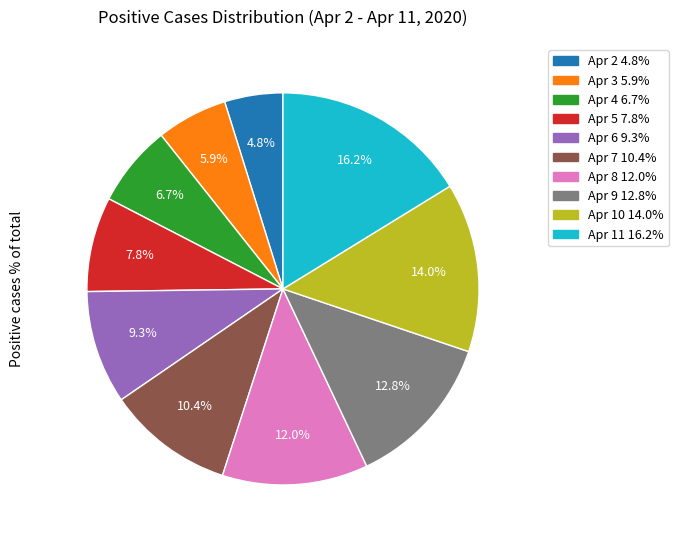

Which slice is the smallest?

Apr 2 4.8%